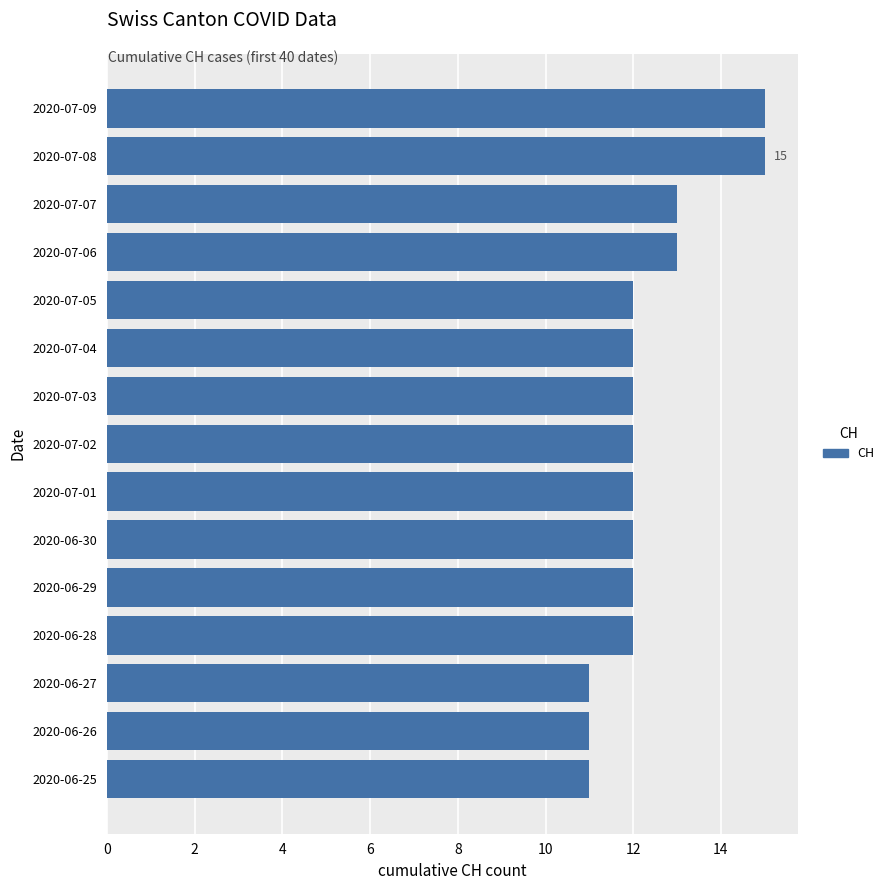

What is the greatest value displayed?

15